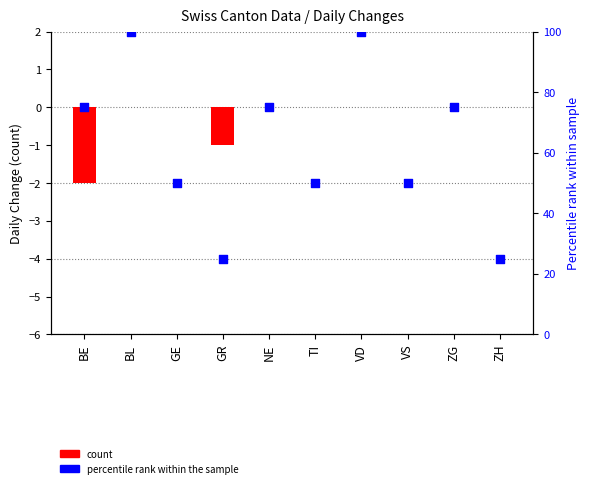

Which series contains the lowest Y value?

CH (count)